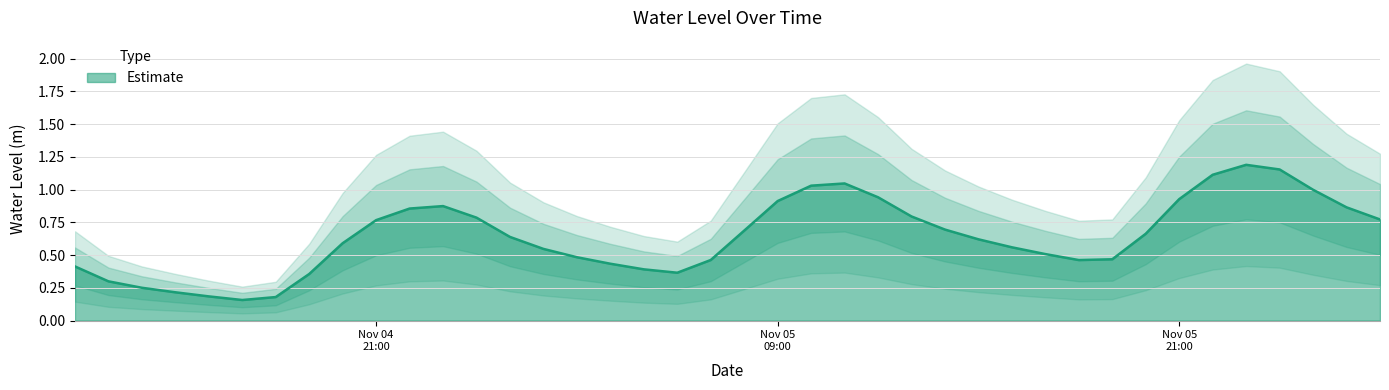

What is the label of the 36th point from the left?

2022-11-05 23:00:00